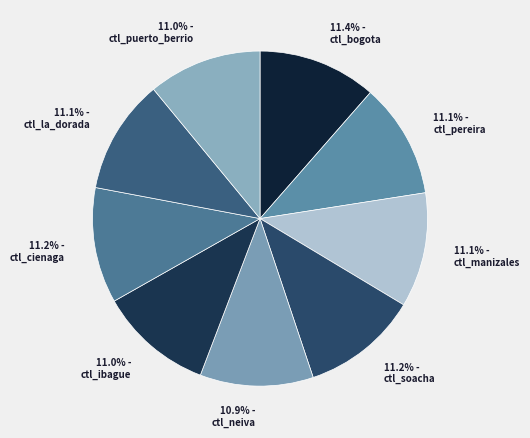

How many slices are in this pie chart?

9